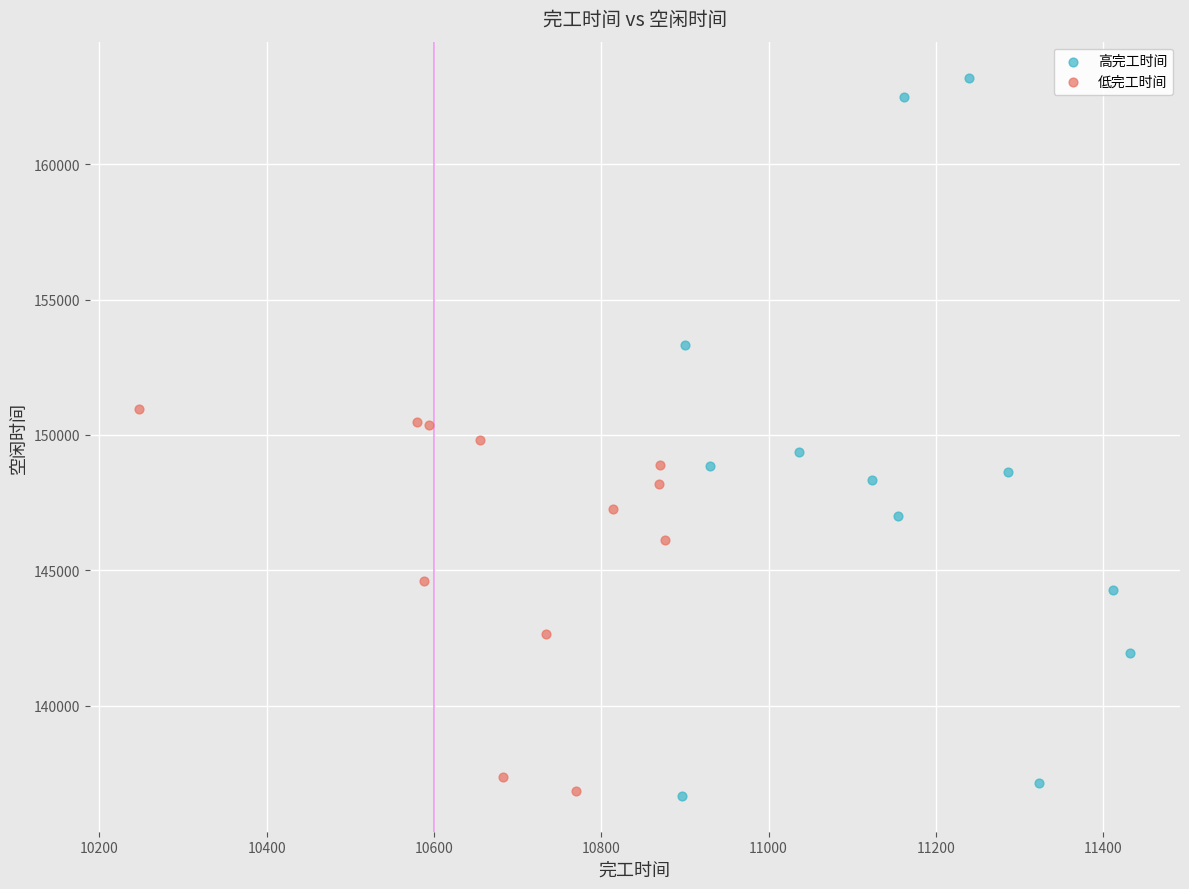

Which series has the widest spread of Y values?

高完工时间